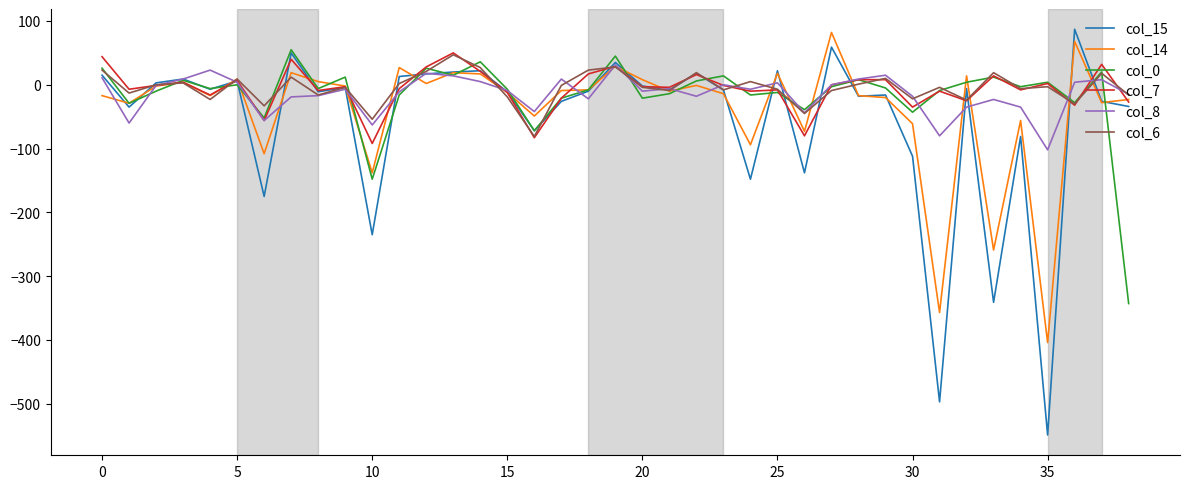

What is the maximum value shown in the chart?

87